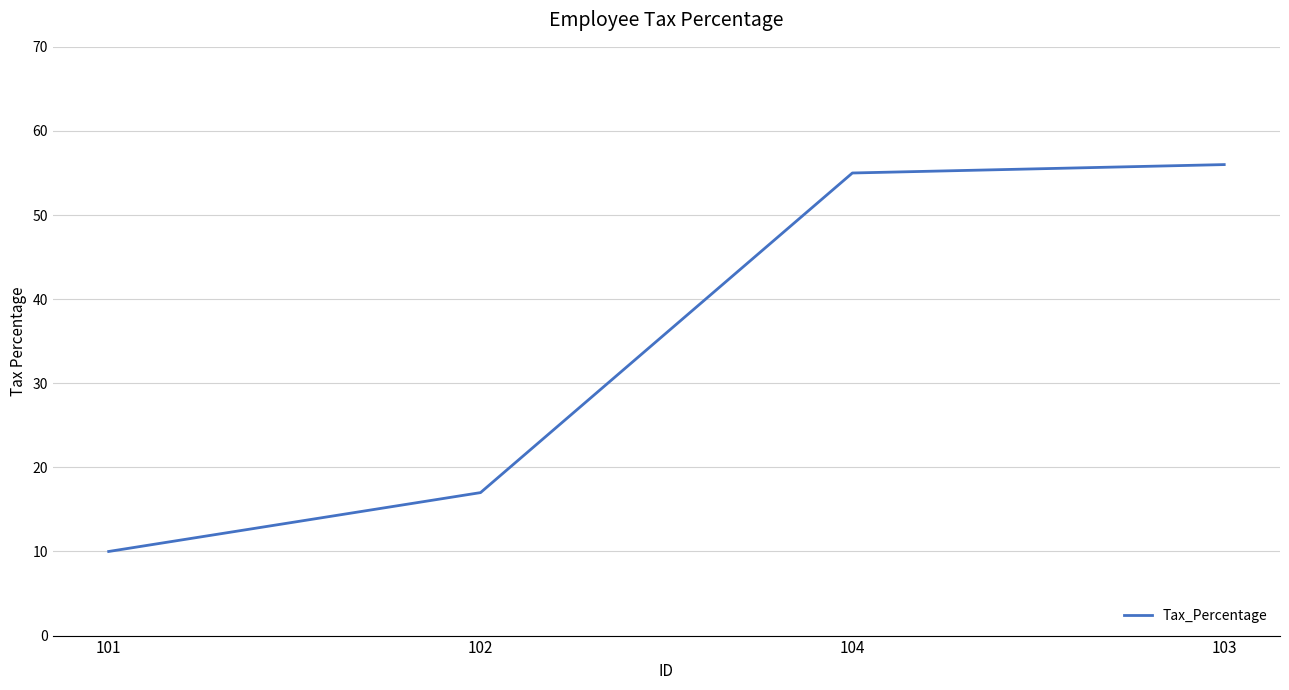

Approximately how many times larger is the value at 104 compared to 103?

1.0